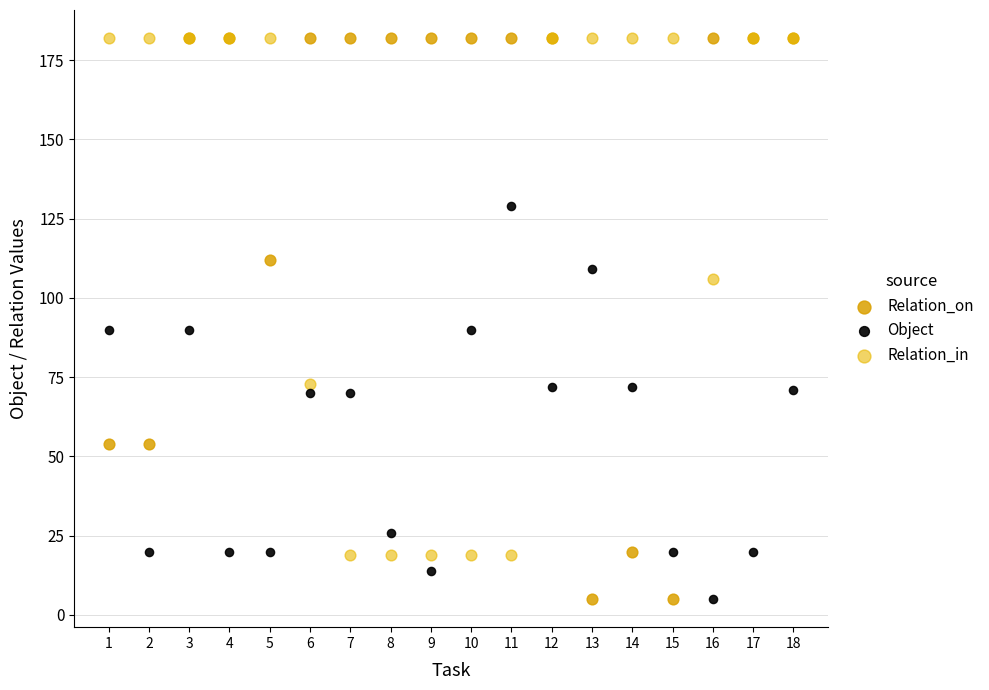

In the Relation_in series, what Y value is closest to 100?

106